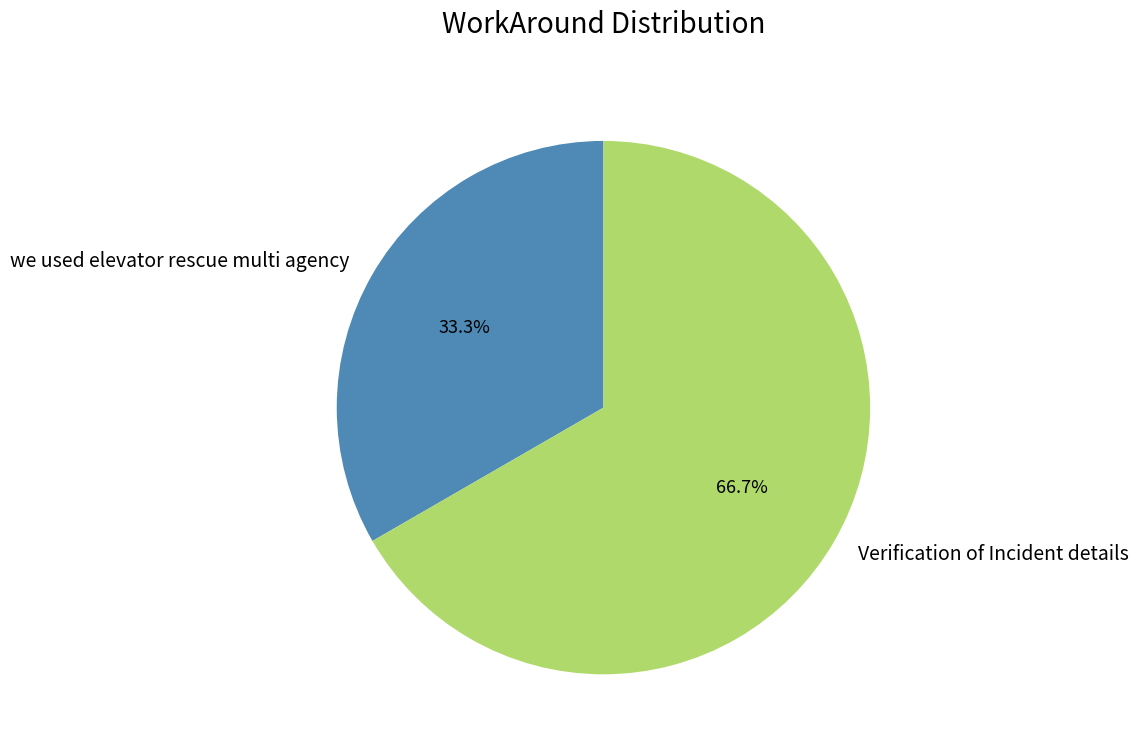

The Verification of Incident details slice represents 73% of the pie. True or false?

False